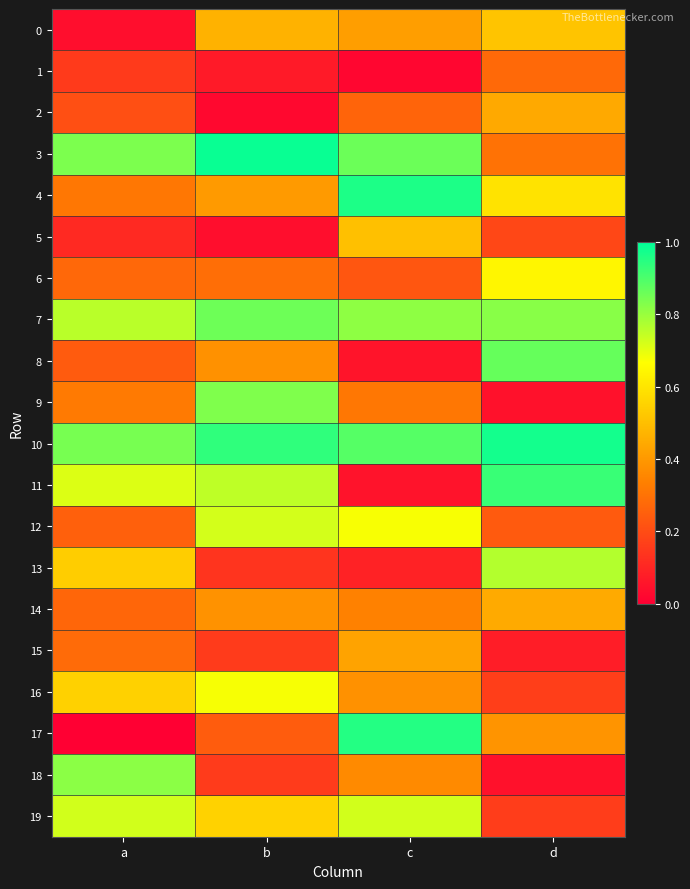

Between b and d, which is larger?

d